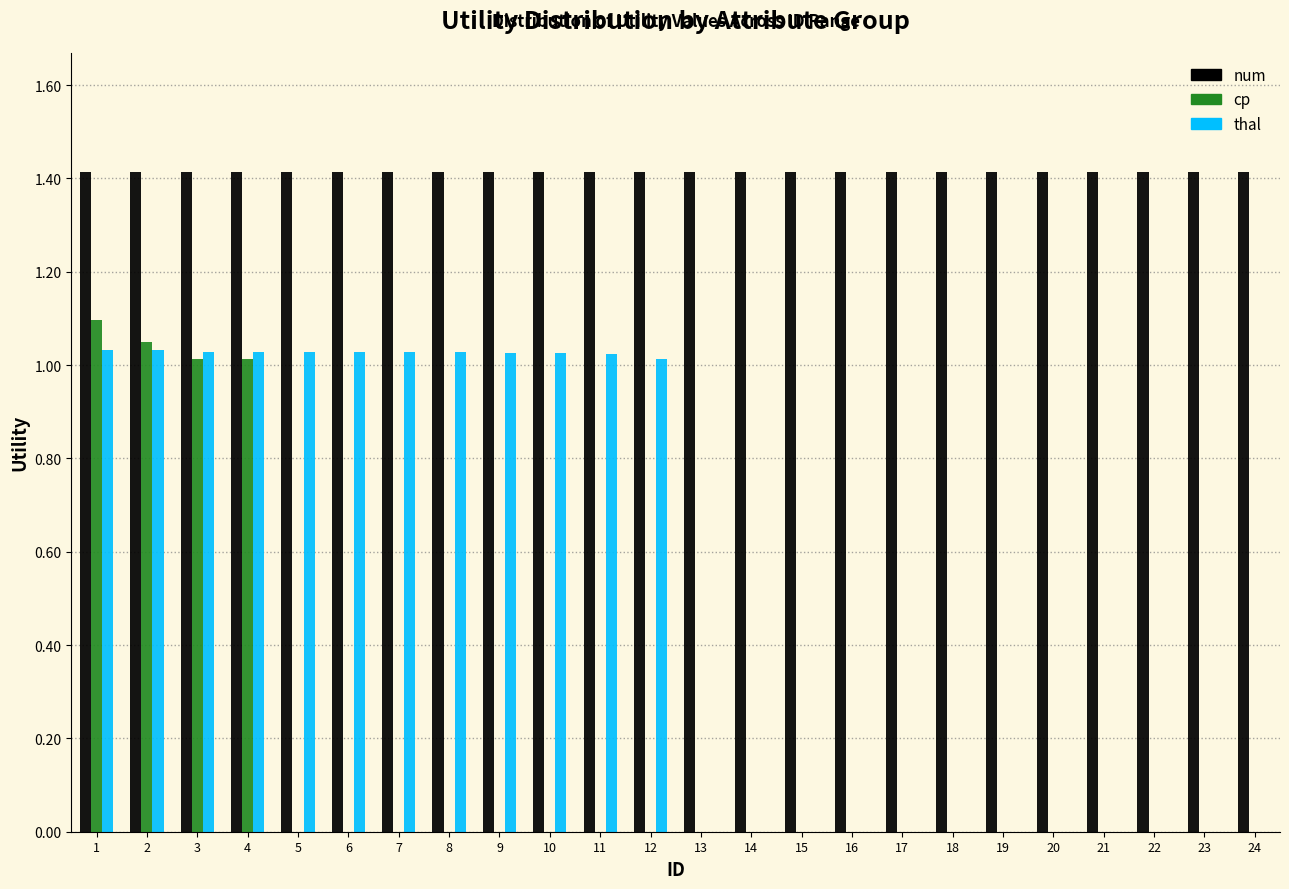

Is the value of num at 7 greater than the value of thal at 20?

Yes